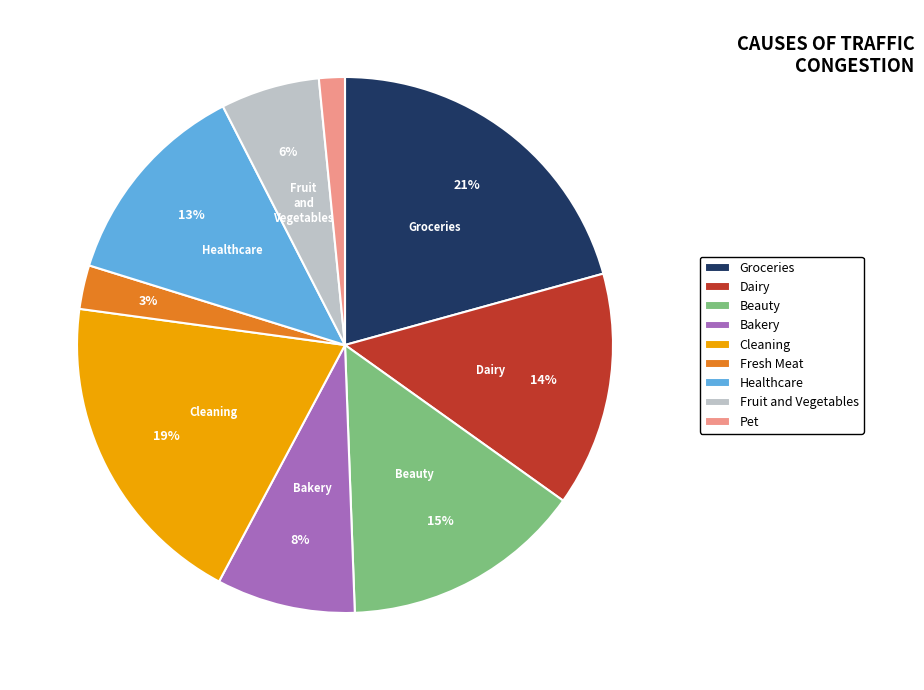

How many slices are in this pie chart?

9